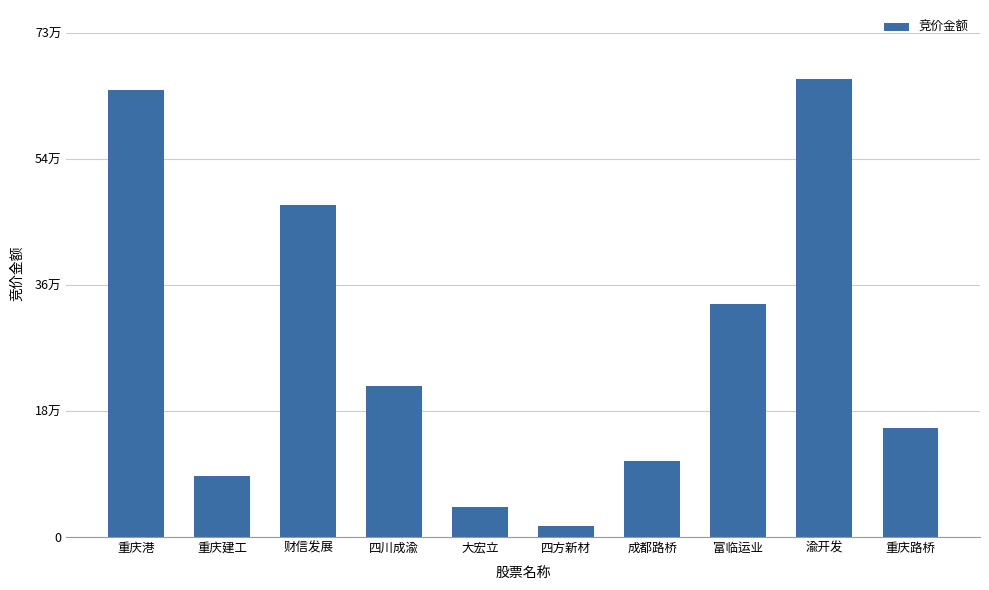

Which label corresponds to the largest value in the chart?

渝开发